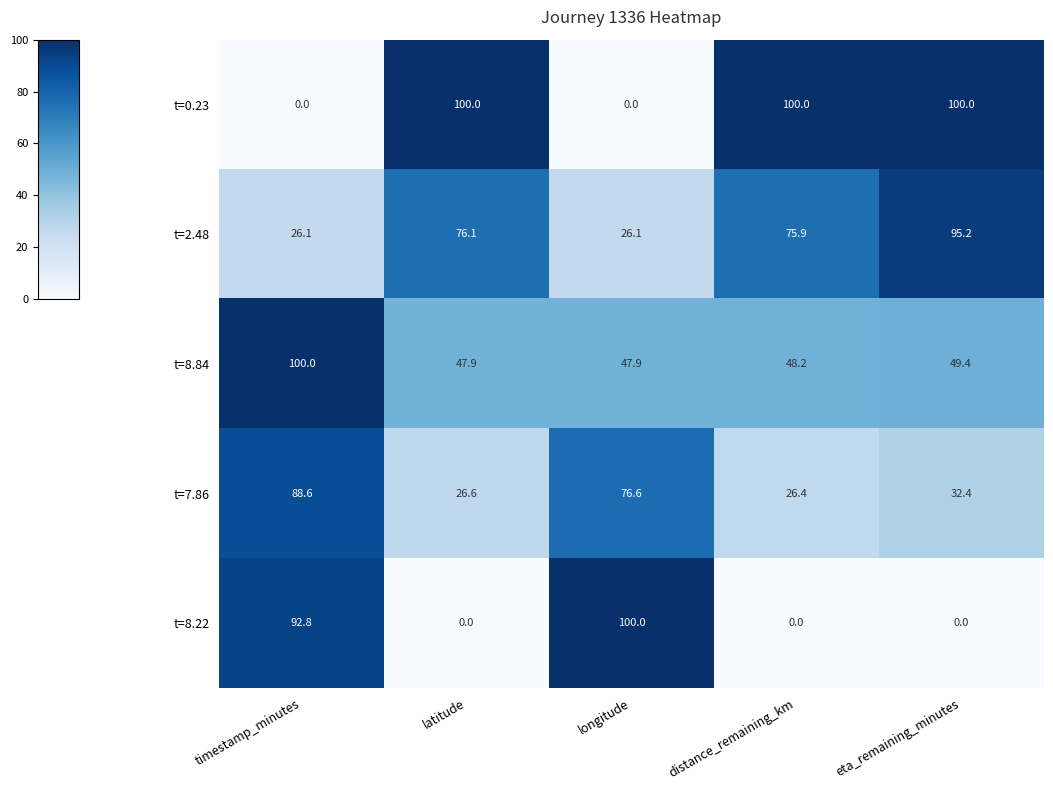

What is the spread (max minus min) of values at longitude?

100.0